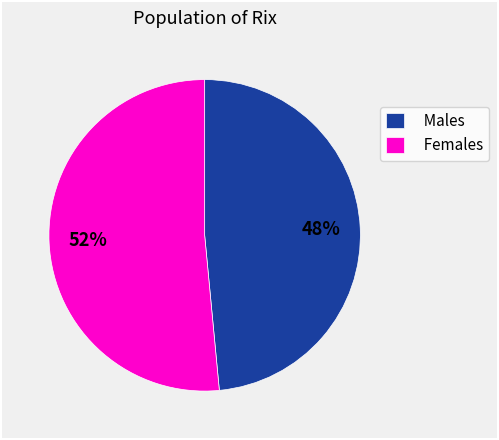

To the nearest percent, what is the combined percentage of Males and Females?

100%